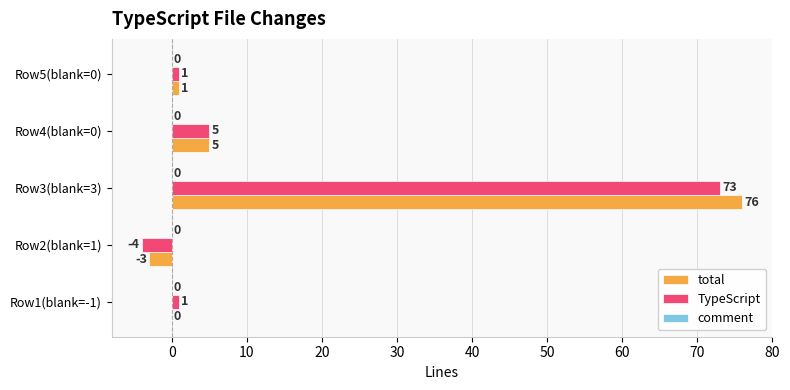

True or false: TypeScript has a value of -4 at Row2(blank=1).

True